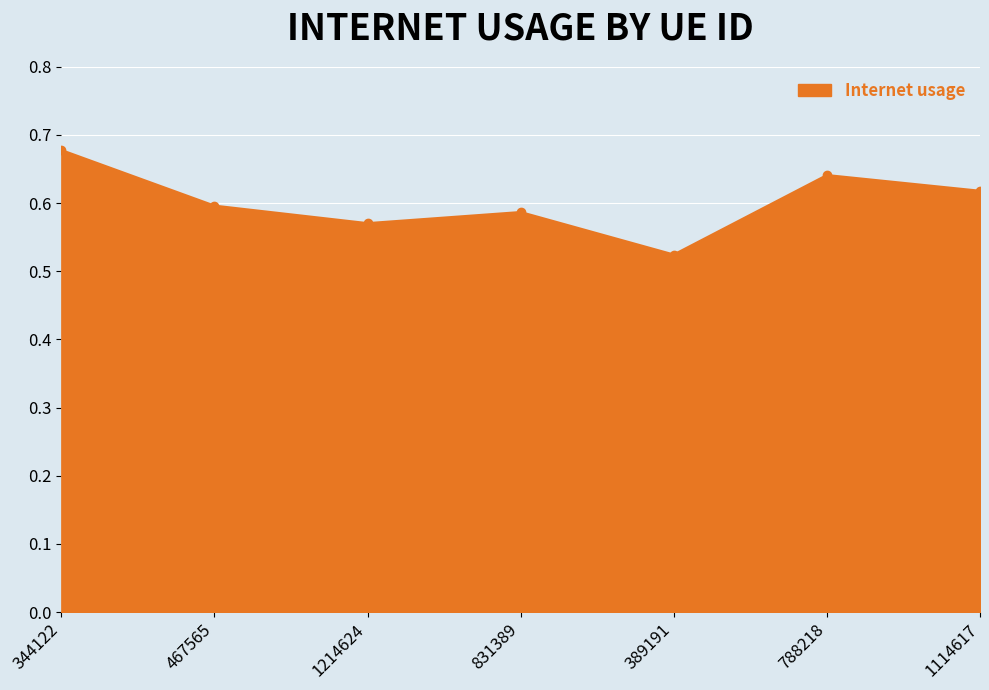

At which category does the chart reach its minimum across all series?

389191